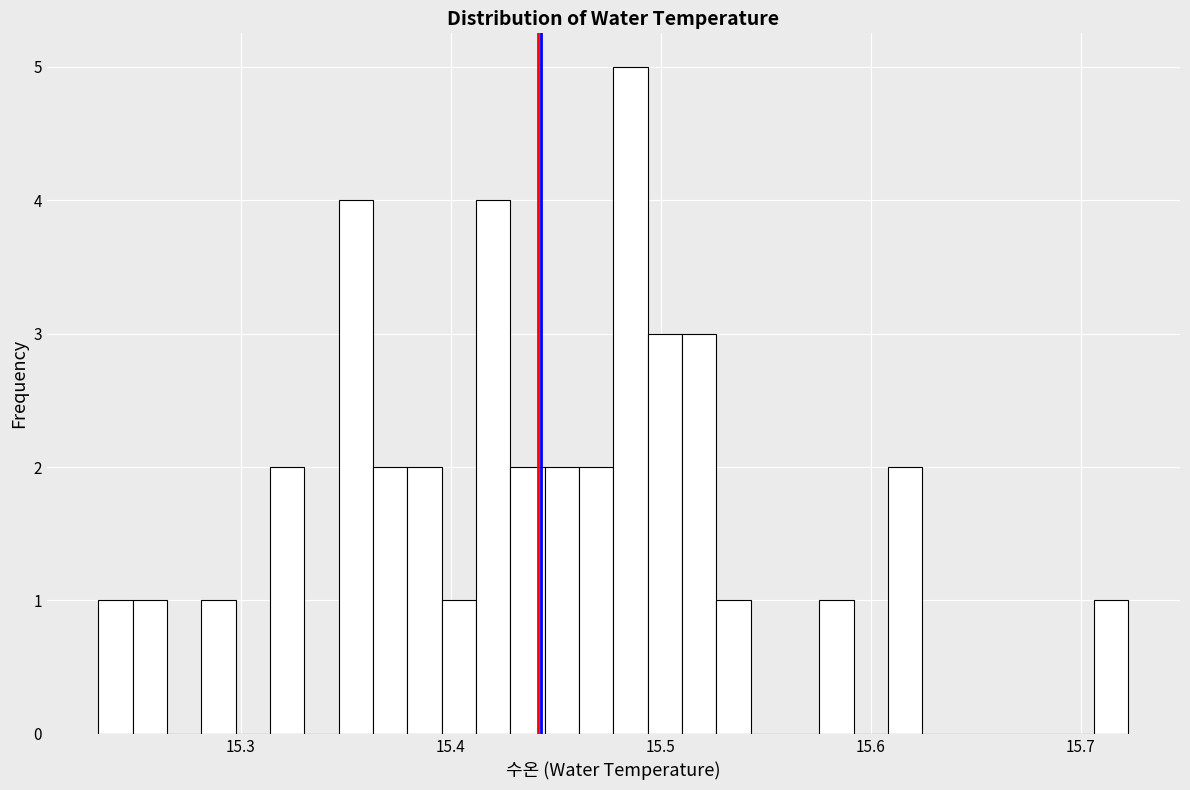

Read against the x-axis, roughly where is the centre of the tallest bar?

15.49